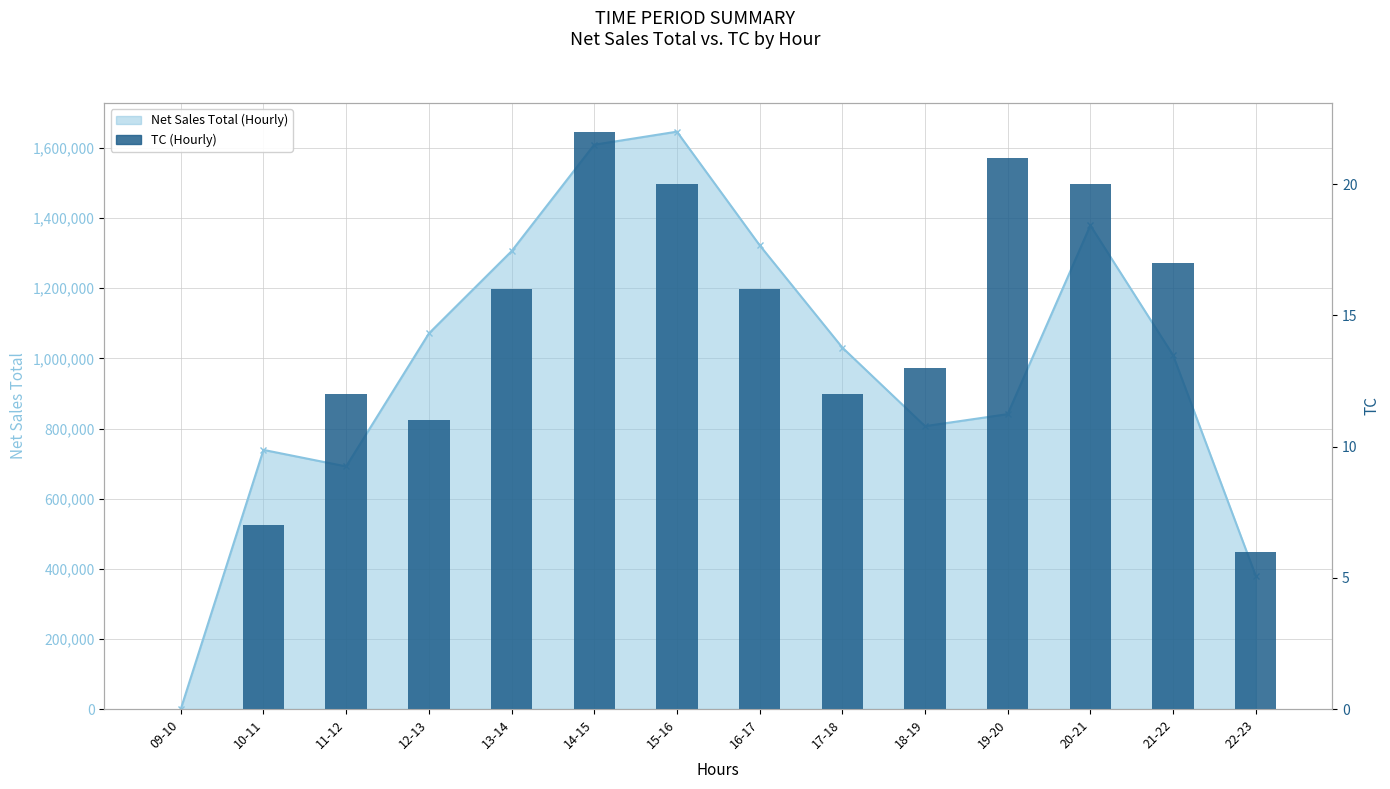

What is the difference between the maximum and minimum values?

22